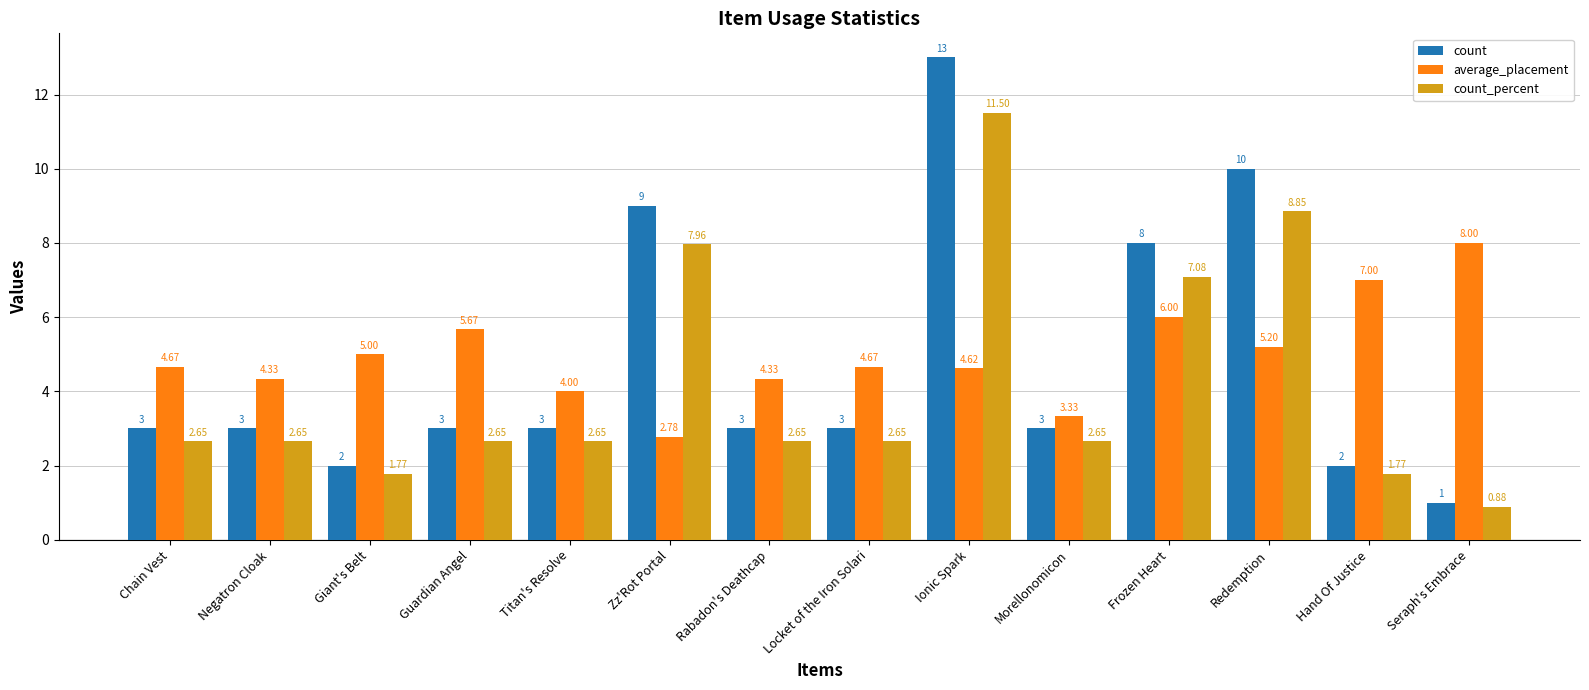

What position from the right is Redemption?

3